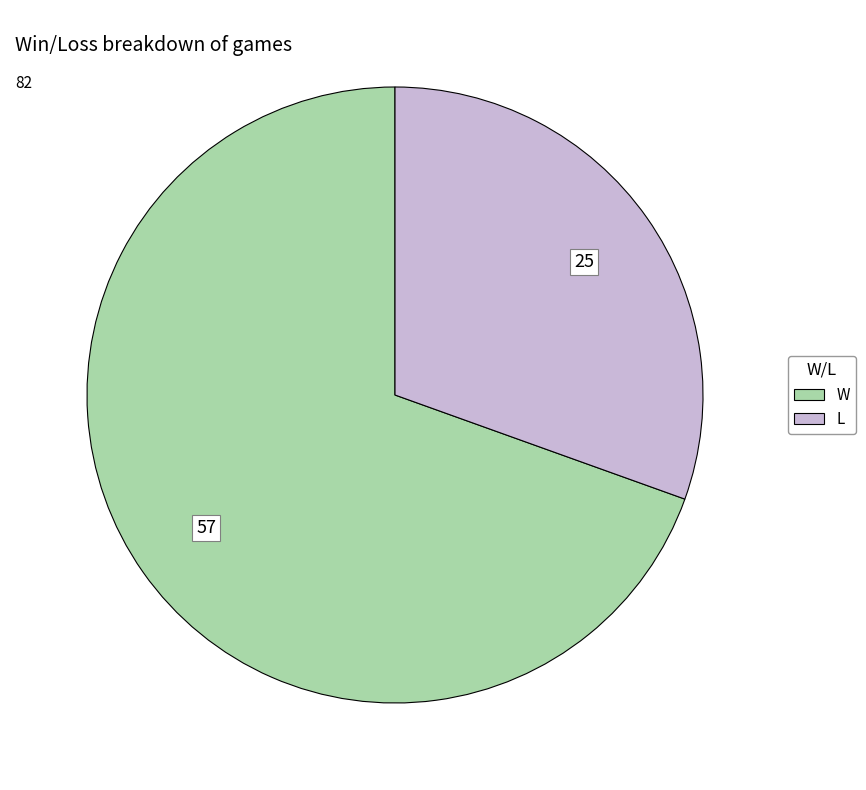

Is L the majority of the pie?

No